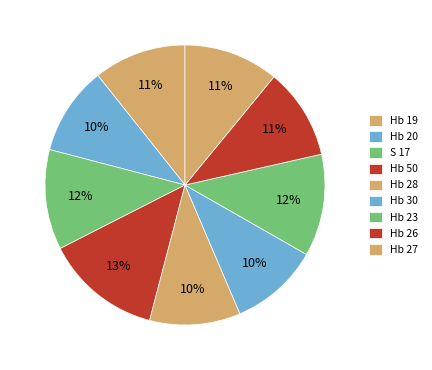

What is the change in value from Hb 19 to Hb 28?

-0.3